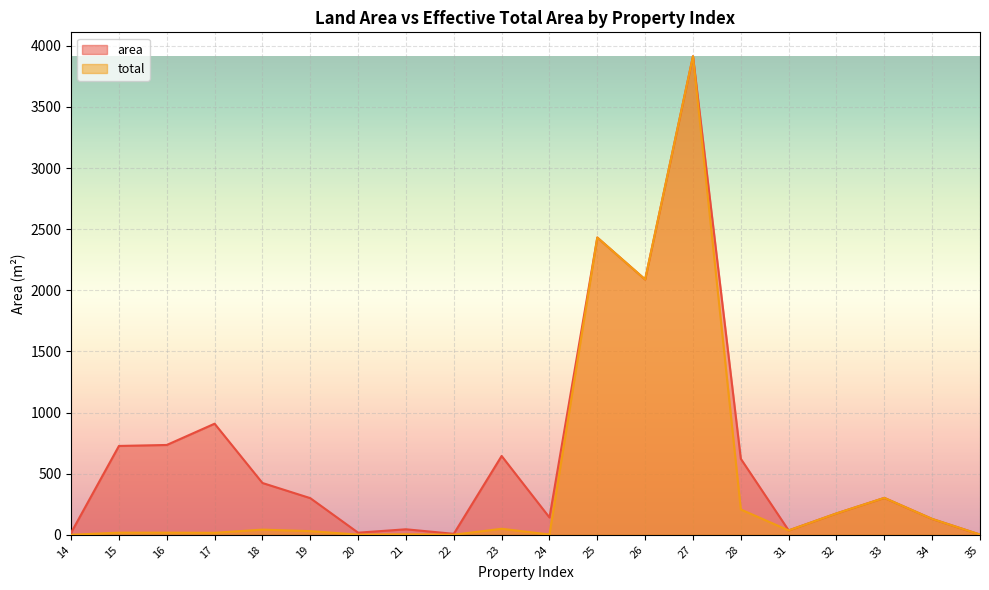

What is the minimum value for area?

2.0